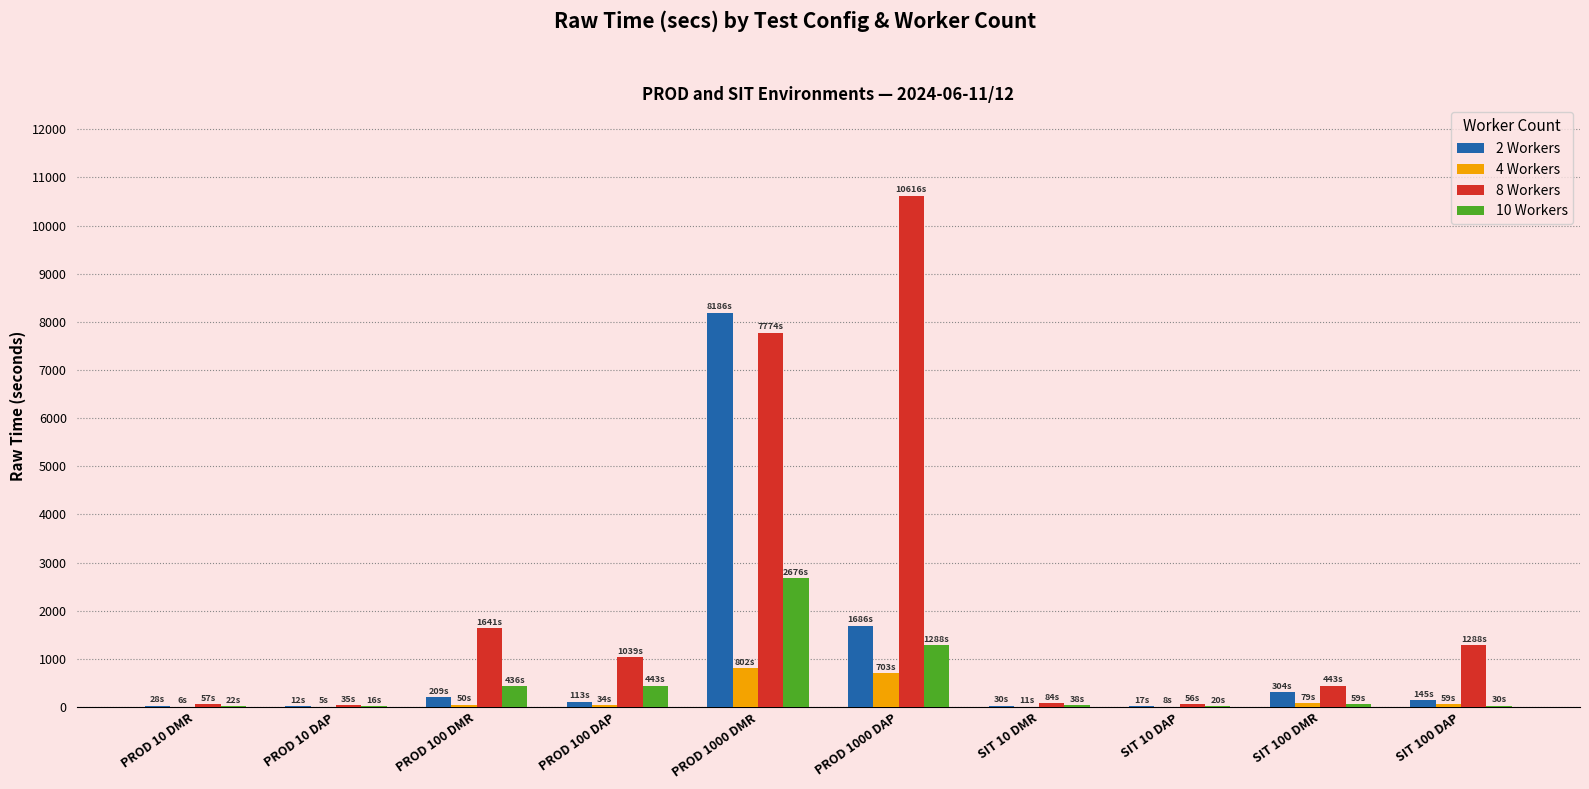

At which category is the sum across all series the highest?

PROD 1000 DMR